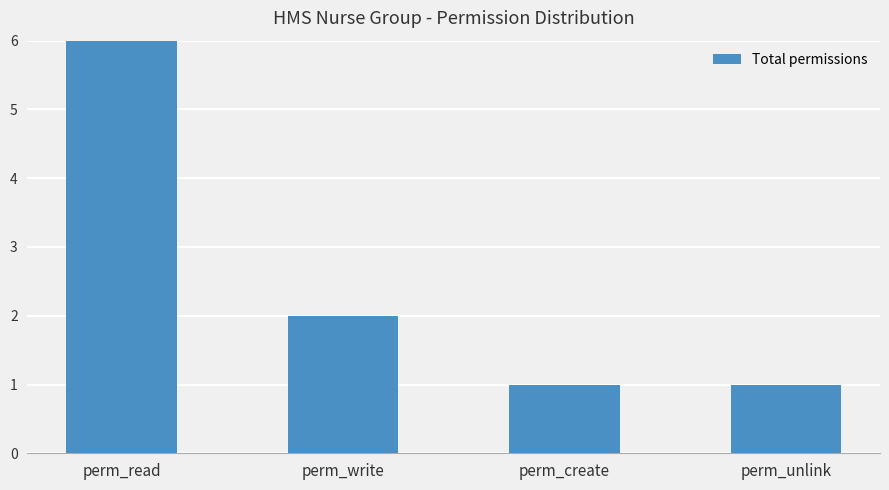

What position from the right is perm_unlink?

1